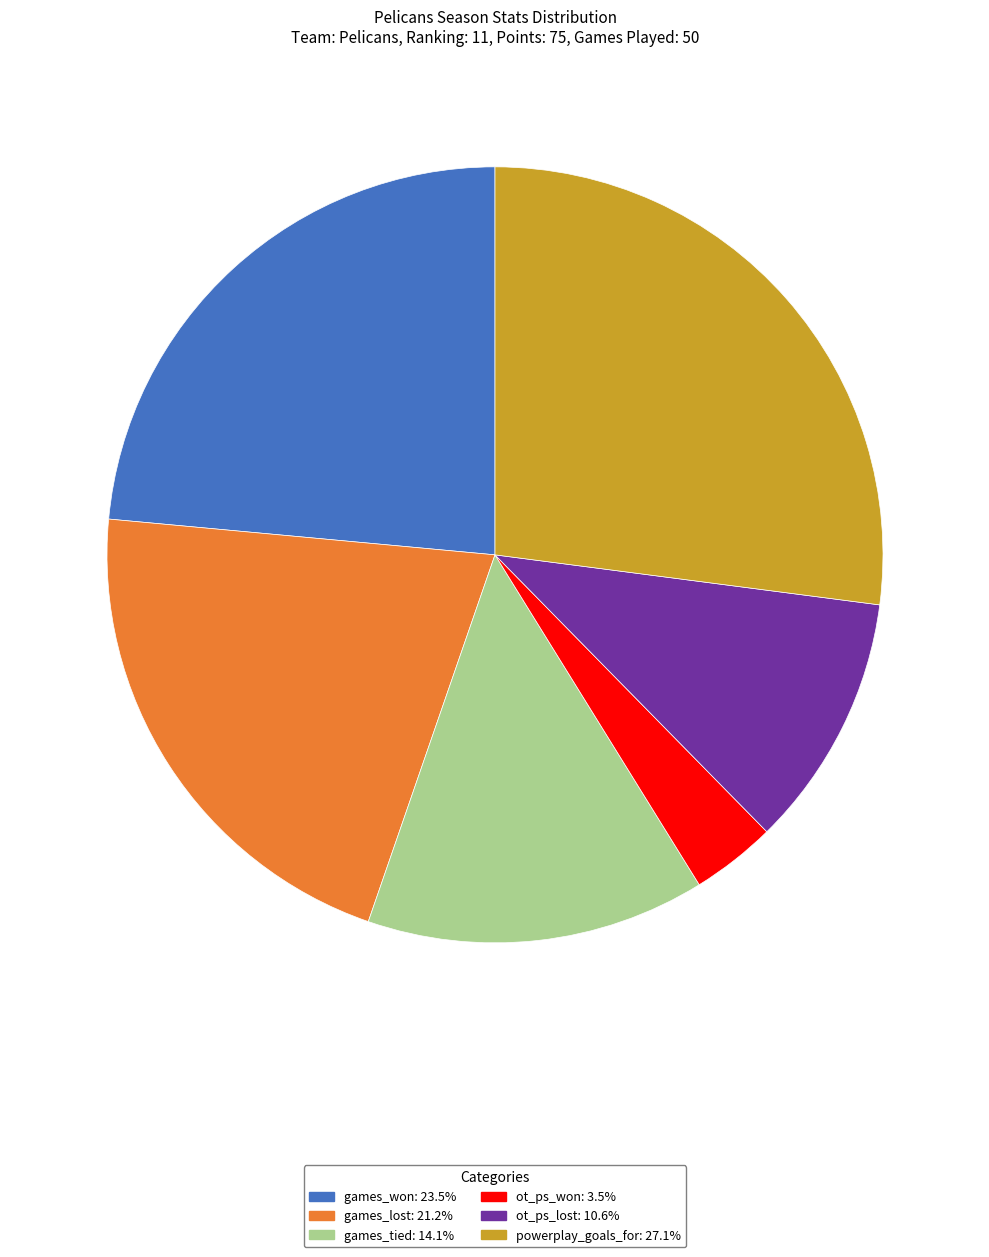

Is ot_ps_lost the majority of the pie?

No